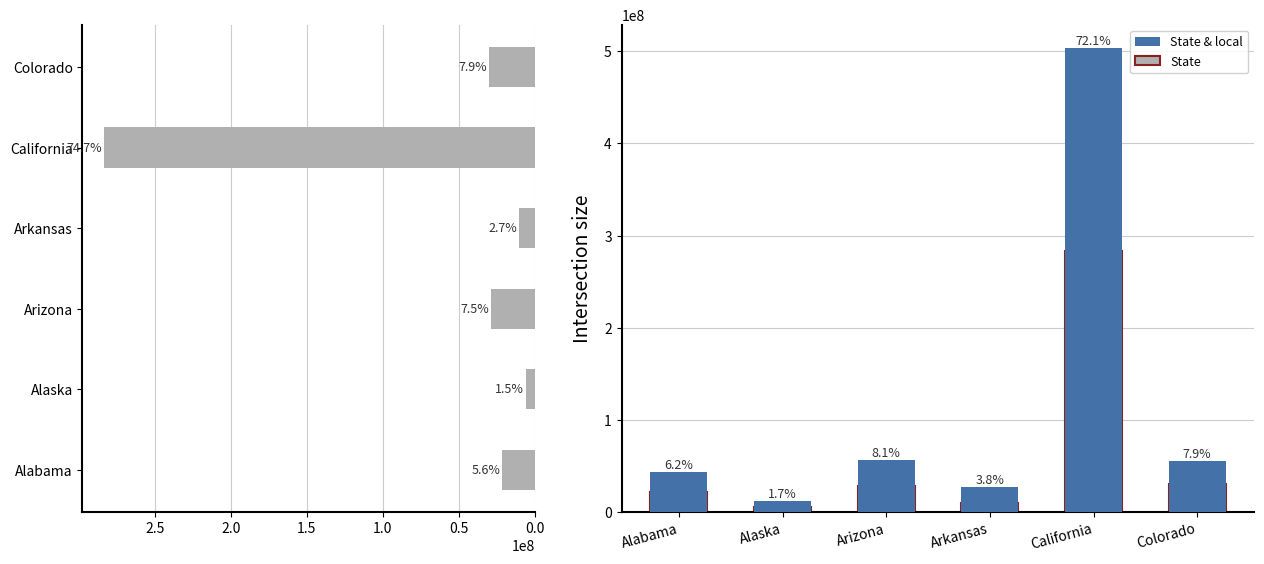

How many bars are there in each group?

2